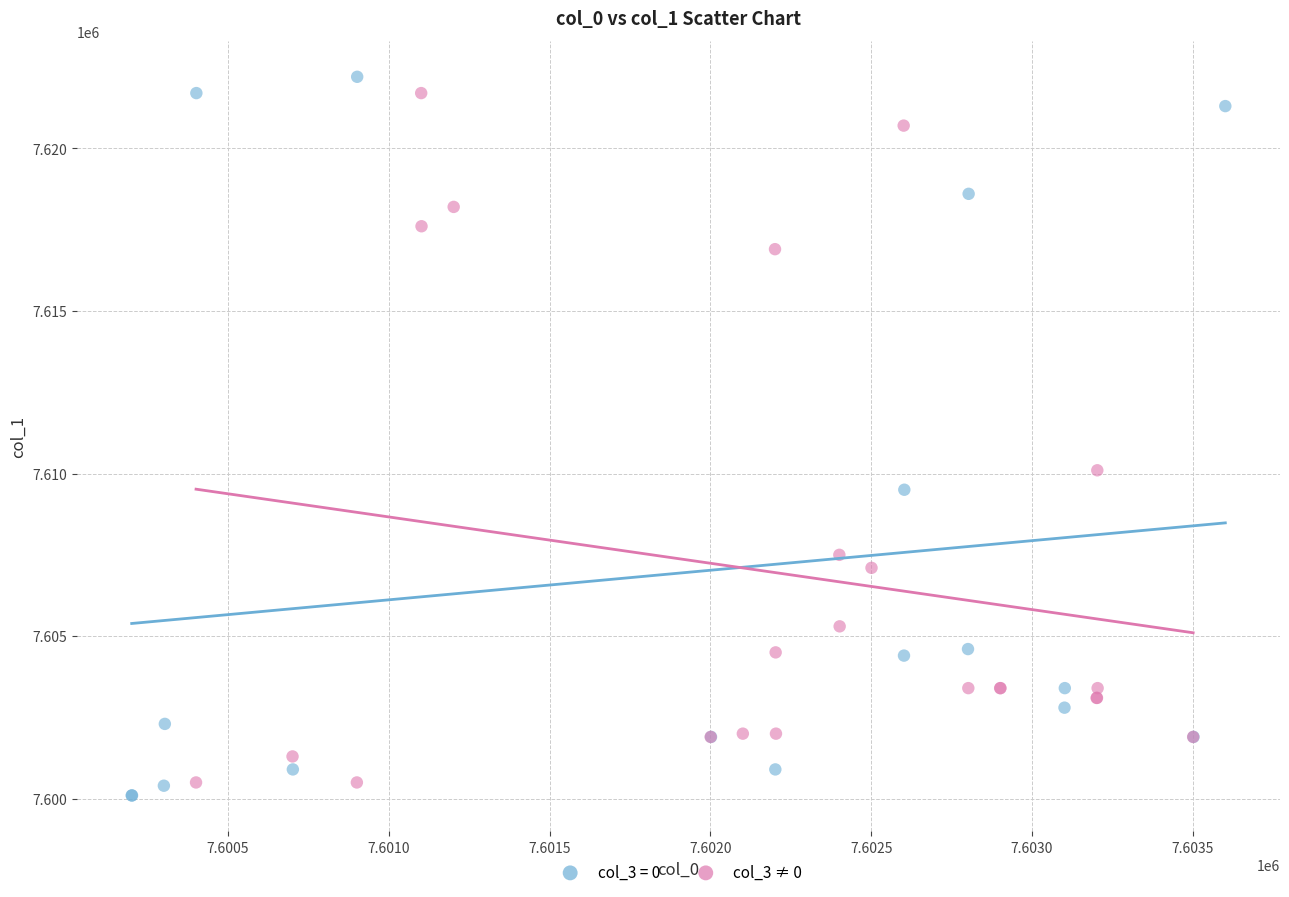

What are all the series names shown in the legend?

col_3 = 0, col_3 ≠ 0